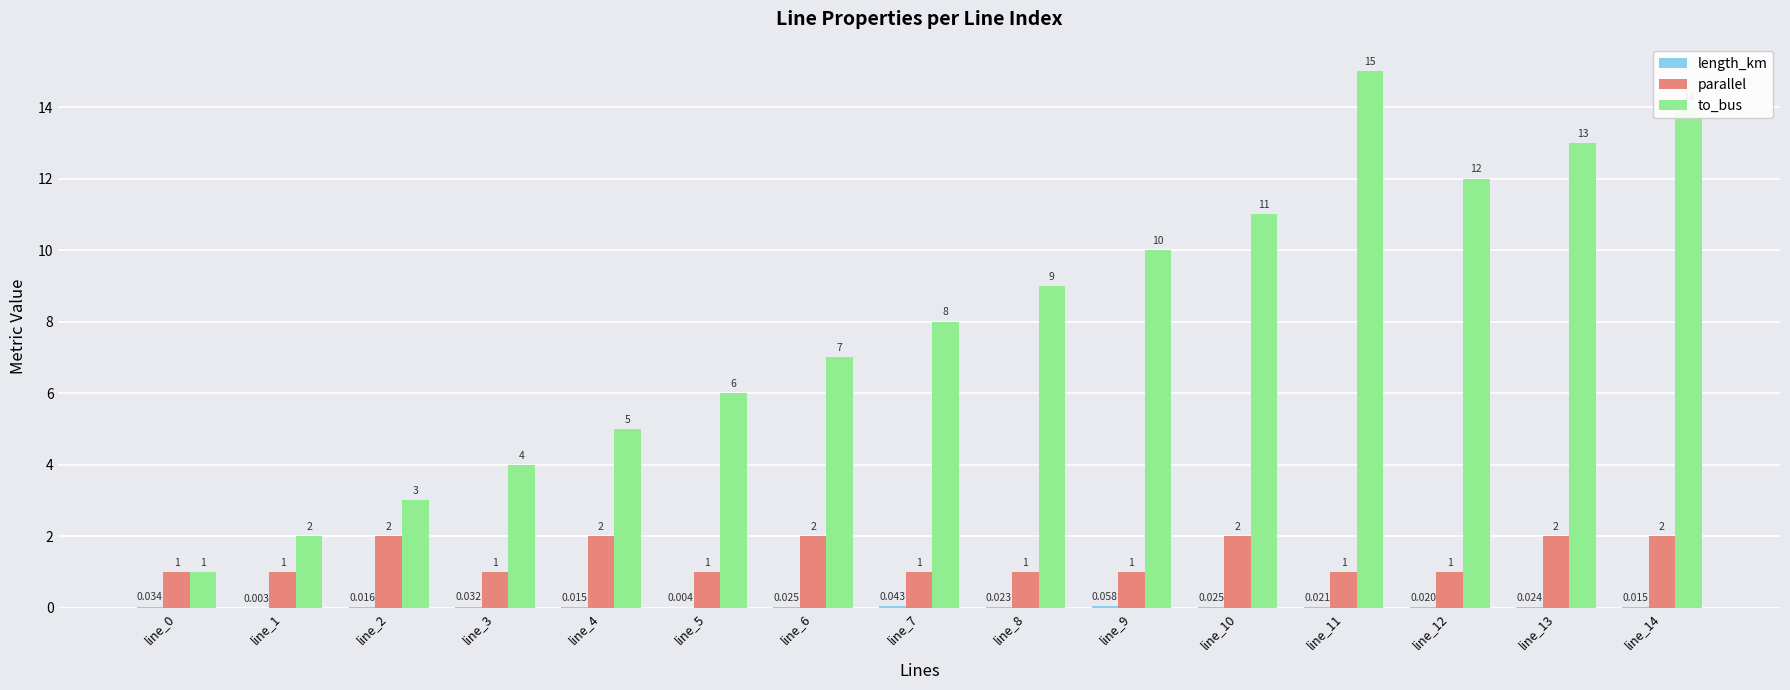

Which series has the largest total across all categories?

to_bus